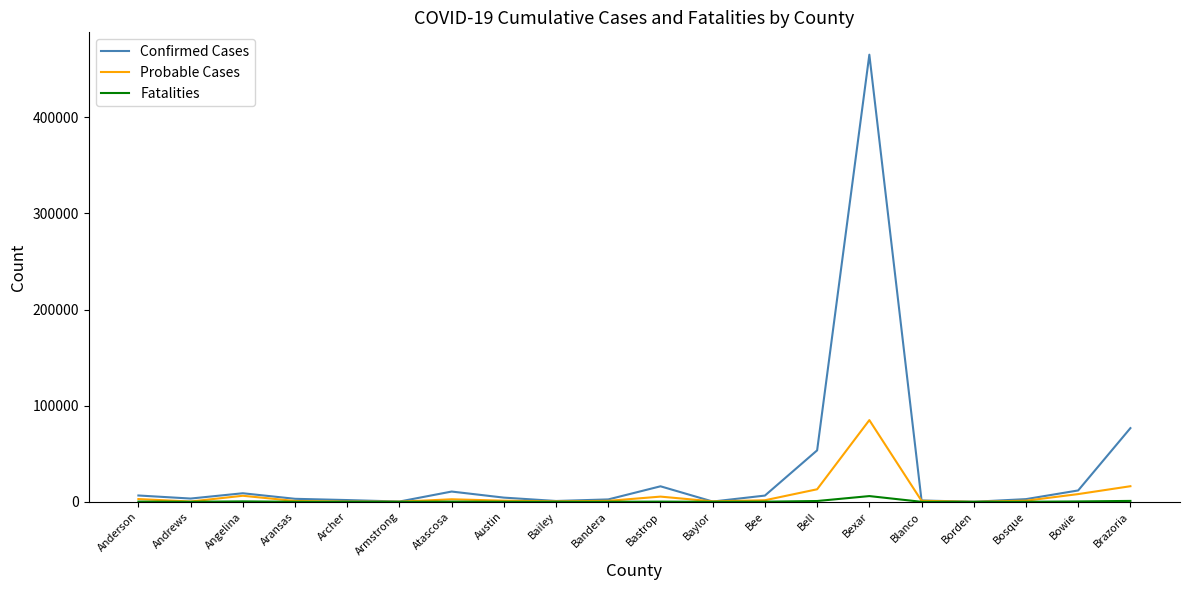

How many lines are shown in the chart?

3